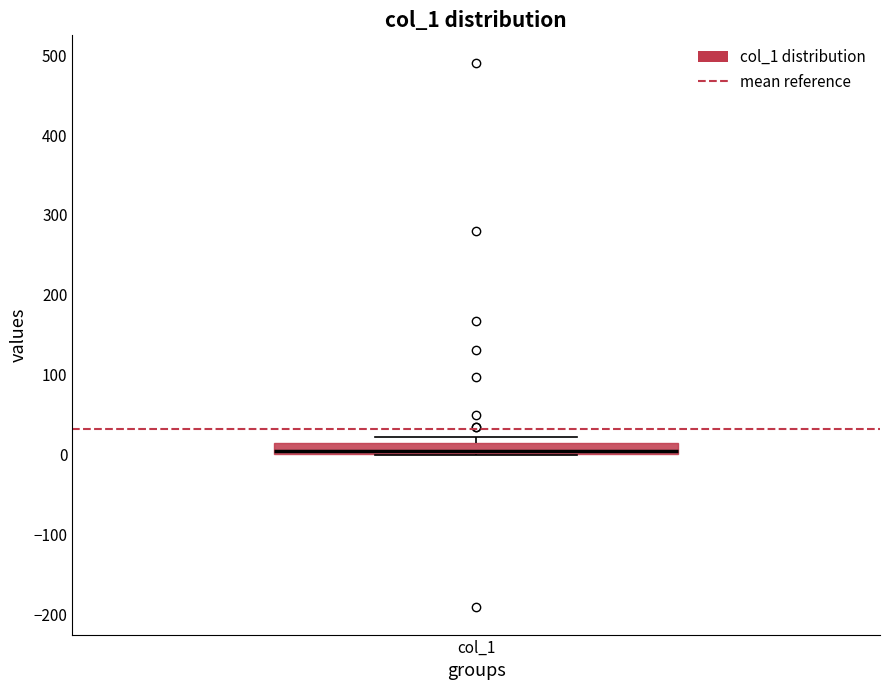

Where is the lower edge of the box for col_1 on the y-axis? The values are not printed on the chart, so give them approximately, as read against the axis.

0